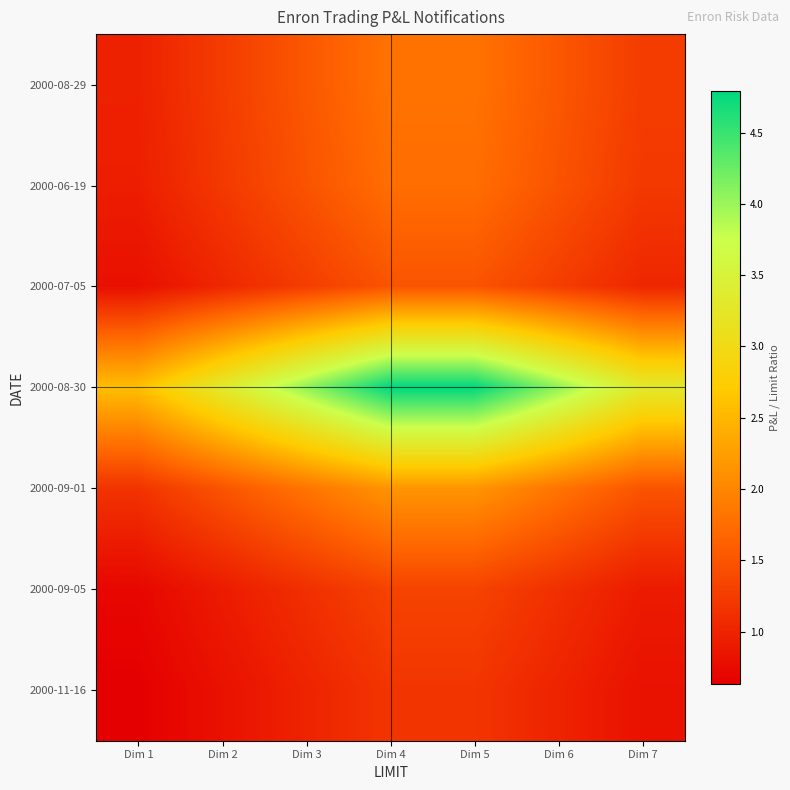

What is the spread (max minus min) of values at Dim 3?

3.1